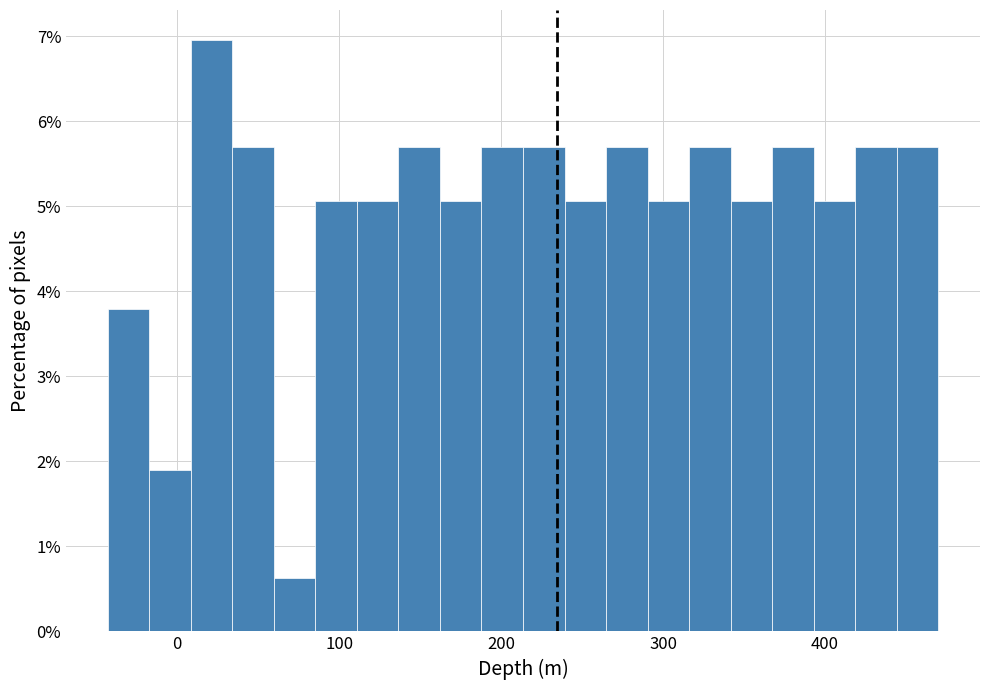

Around what value on the x-axis is the tallest bar? Give the approximate position of its centre, as read against the axis.

20